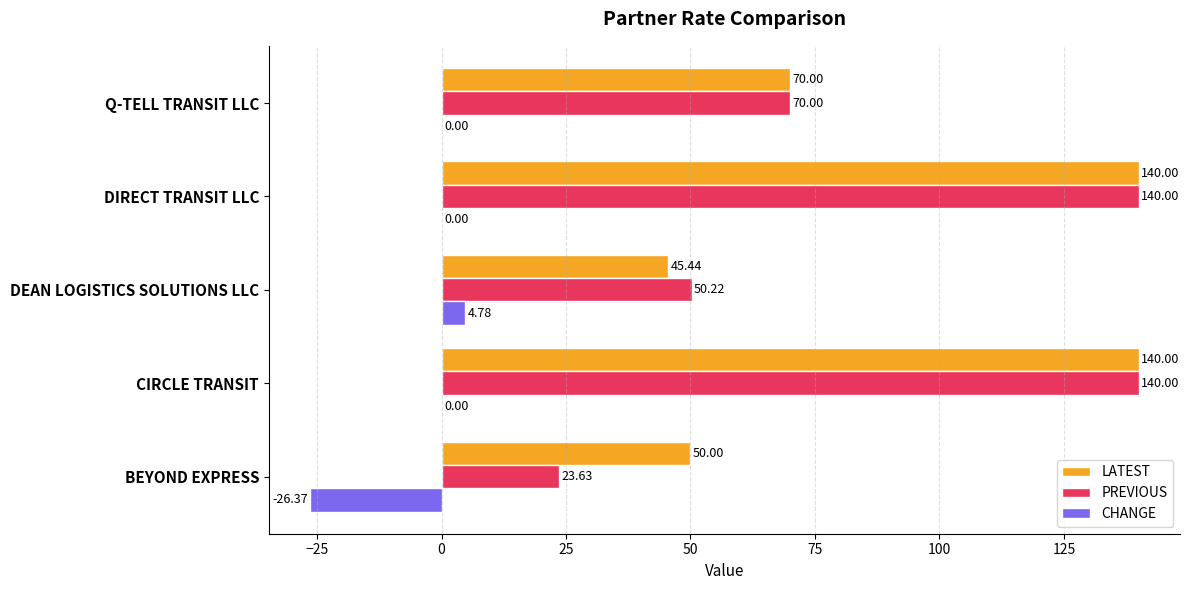

At which label does CHANGE reach its peak?

DEAN LOGISTICS SOLUTIONS LLC